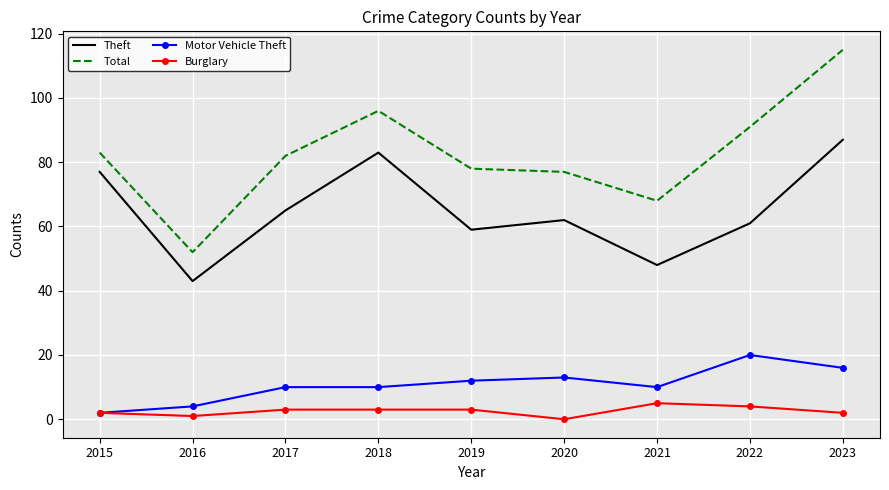

The Burglary series shows 0 at 2020. True or false?

True